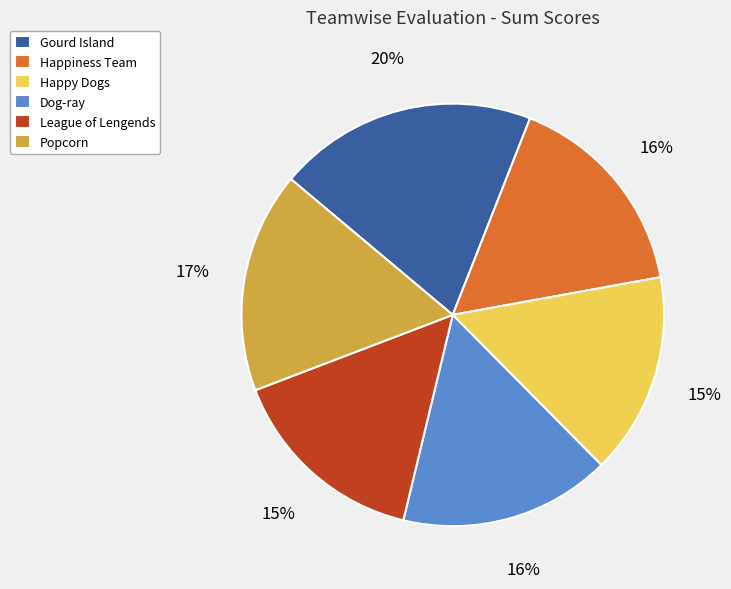

To the nearest percent, what percentage of the pie is Dog-ray?

16%